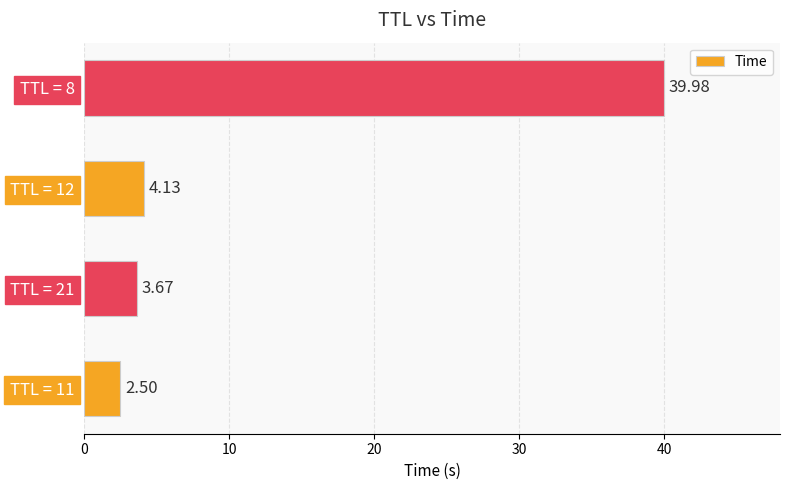

Which has a higher value, TTL = 12 or TTL = 21?

TTL = 12